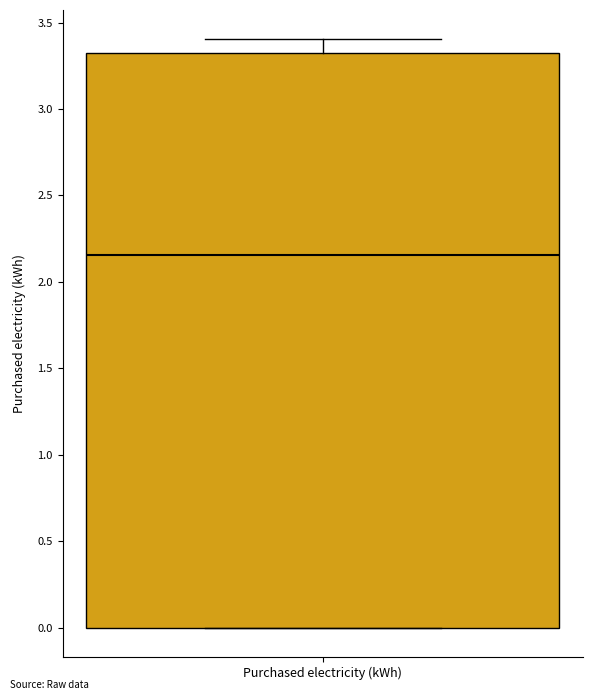

Read this box plot against the y-axis: the position of the median line, the range covered by the box, and the ends of both whiskers. The values are not printed on the chart, so give them approximately, as read against the axis.

median 2.15, box 0.00 to 3.30, whiskers 0.00 to 3.40